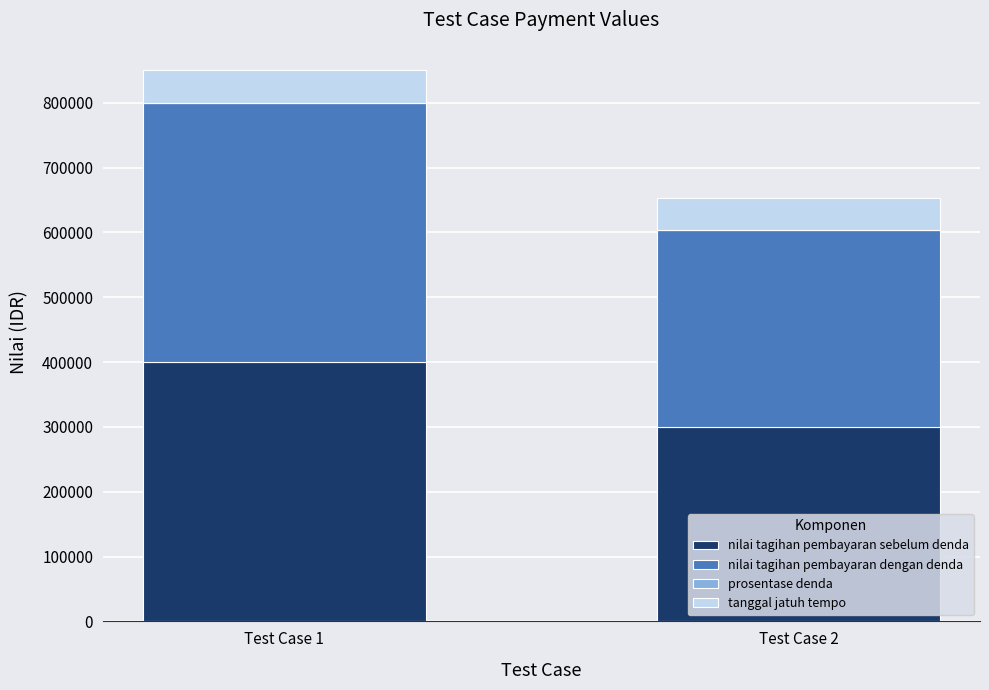

What is the maximum value for nilai tagihan pembayaran sebelum denda?

400000